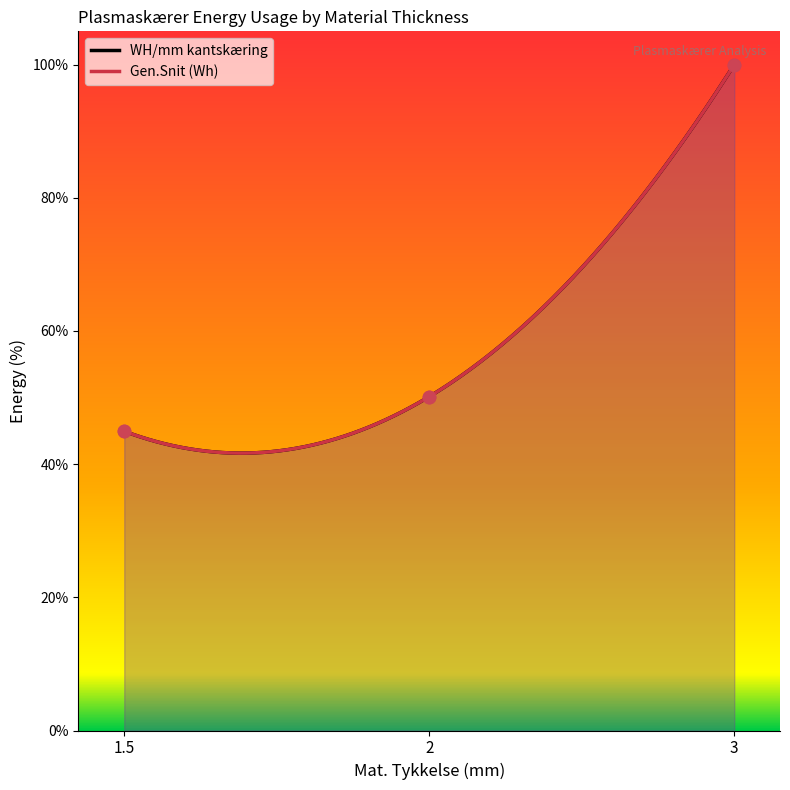

What are all the series names shown in the legend?

WH/mm kantskæring, Gen.Snit (Wh)